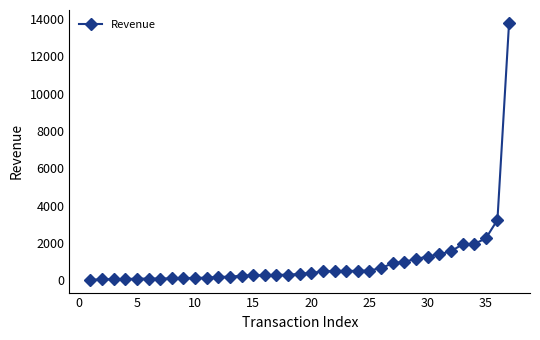

How many lines are shown in the chart?

1